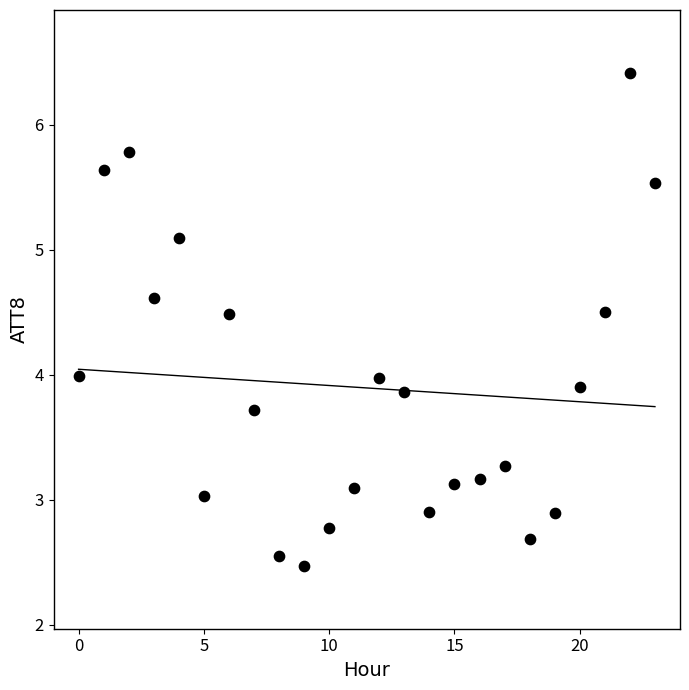

What is the range of Y values (max minus min)?

3.9